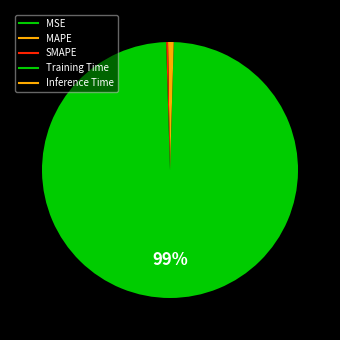

How many segments does this pie chart have?

5